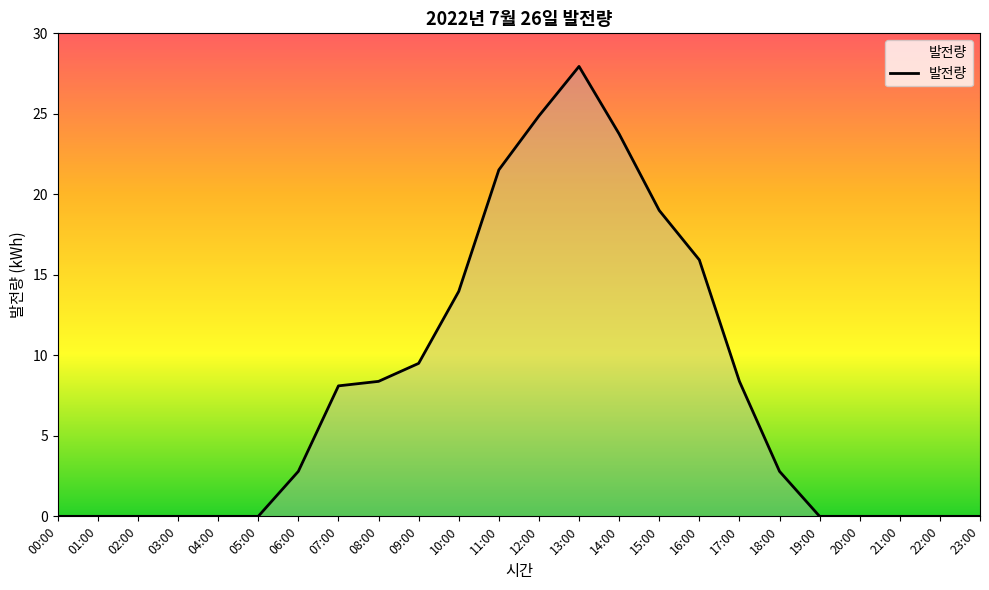

Does the chart display data point markers on the line(s)?

No